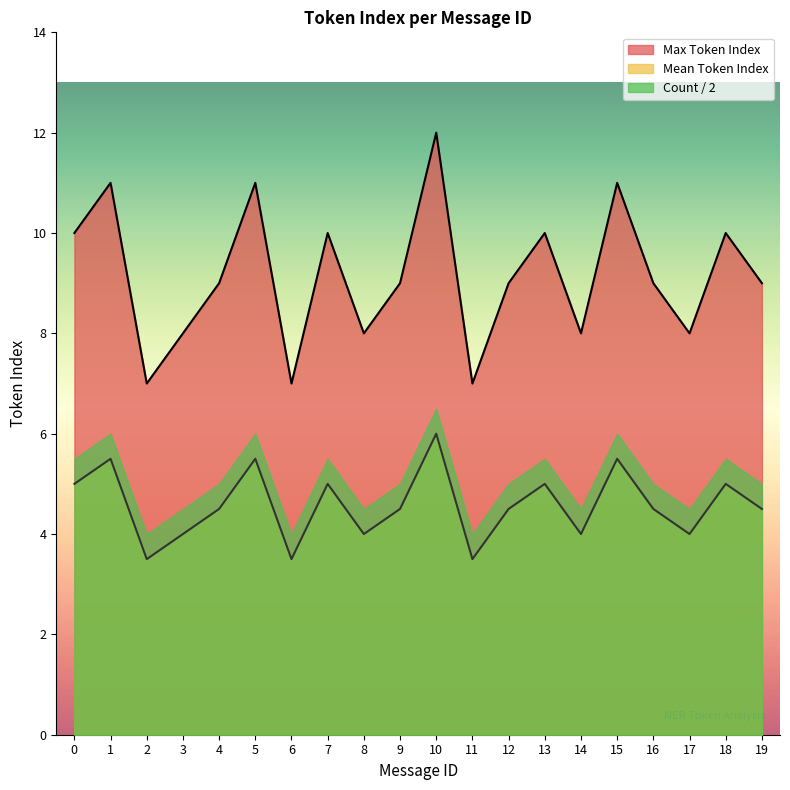

What is the difference between the highest and lowest values at 3?

4.0